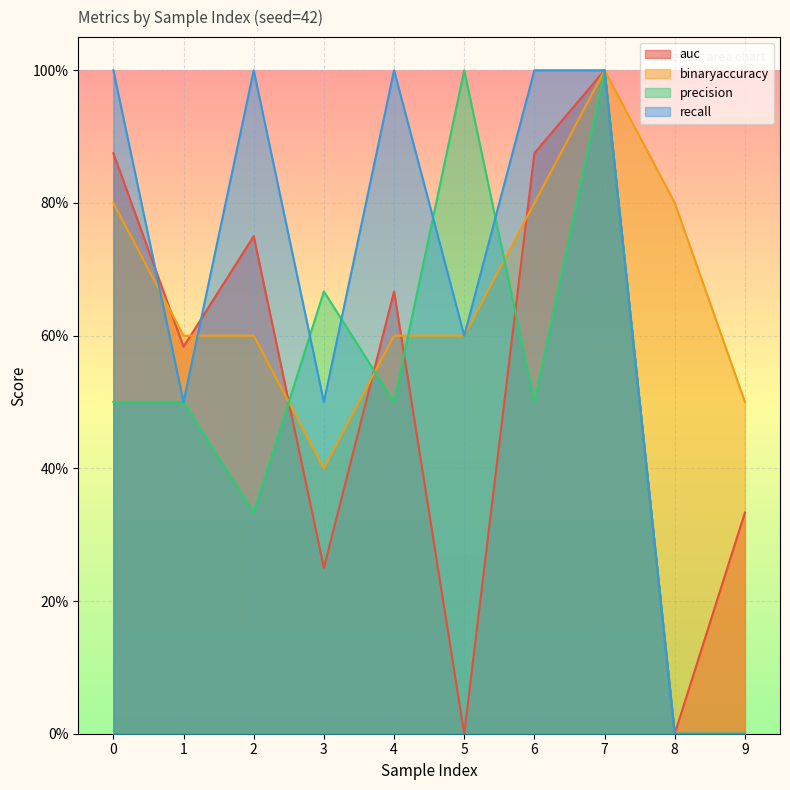

Does the chart display data point markers on the line(s)?

No